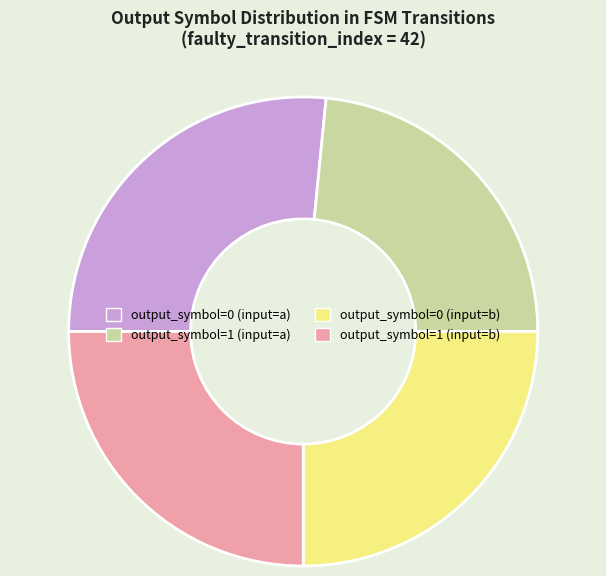

How many segments does this pie chart have?

4